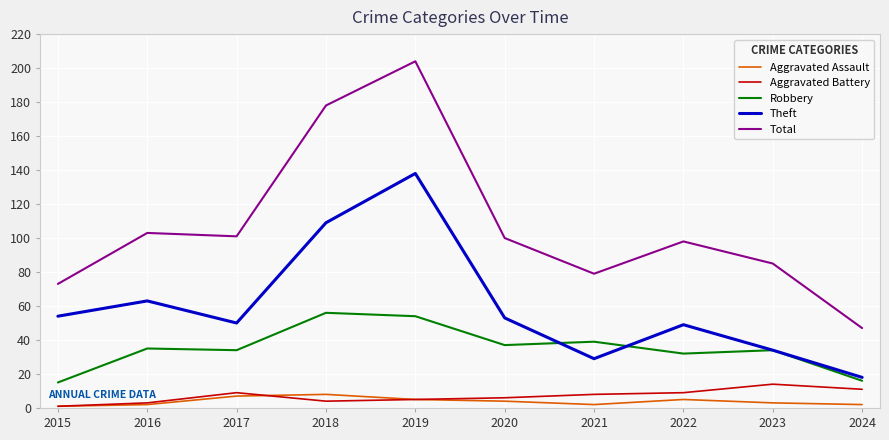

Rank the series at 2024 from highest to lowest value.

Total, Theft, Robbery, Aggravated Battery, Aggravated Assault